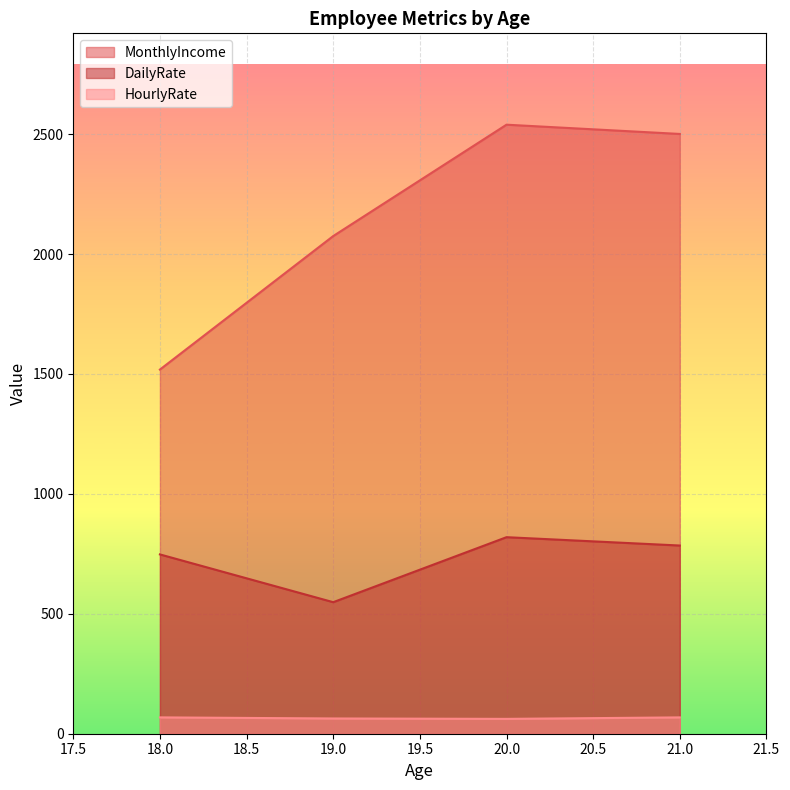

What is the smallest value displayed?

61.9